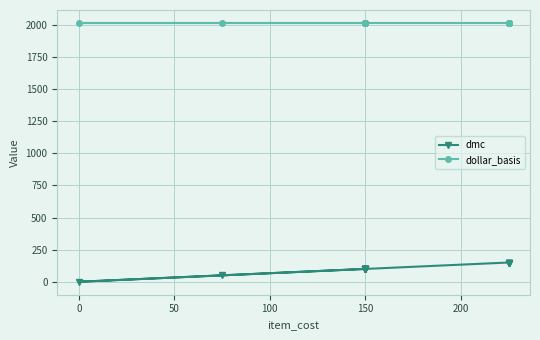

What is the sum of all dollar_basis values?

42315